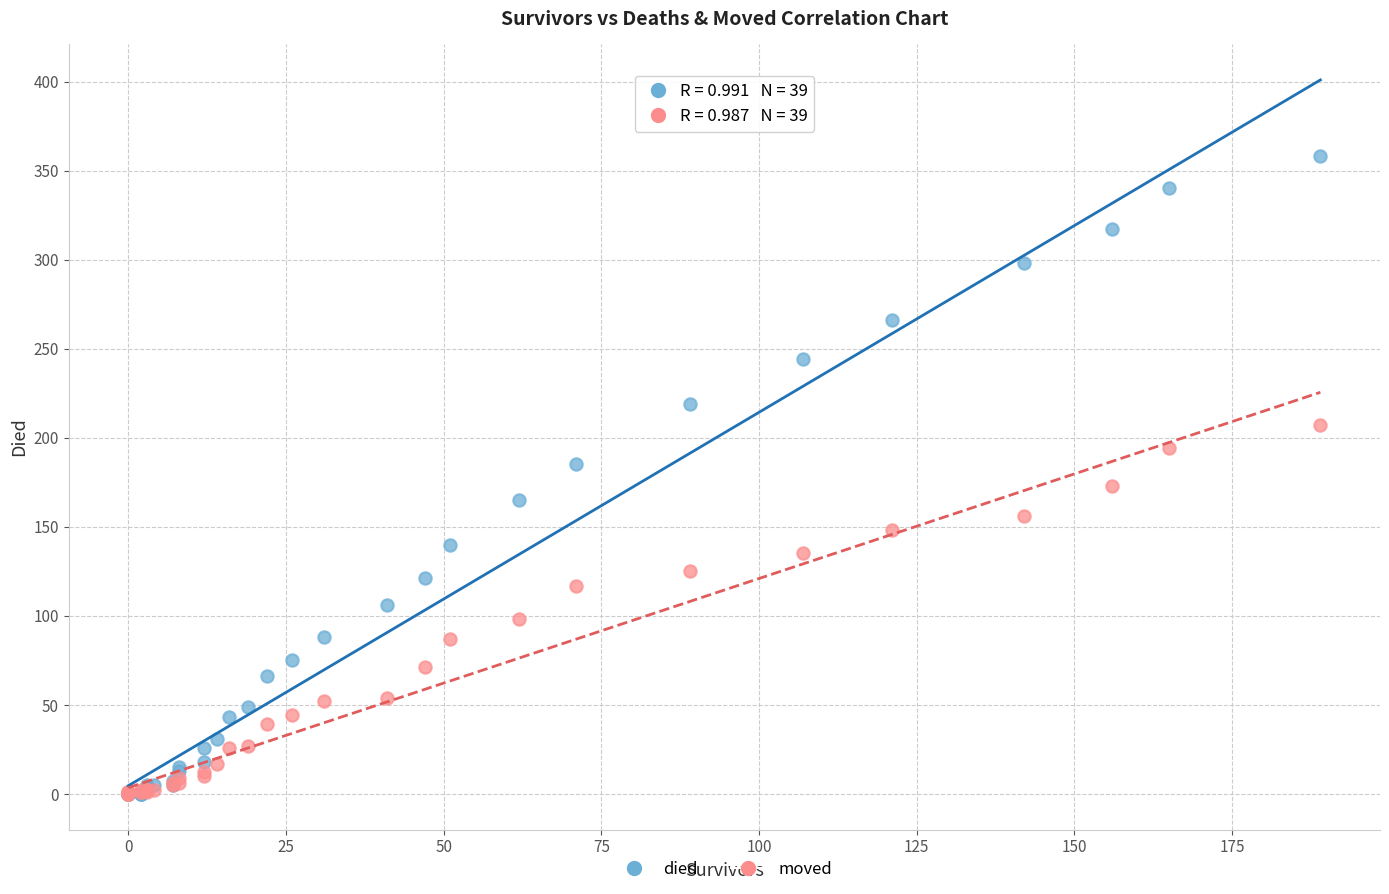

What are all the series names shown in the legend?

died, moved